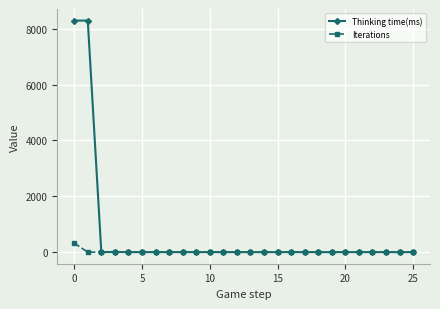

How many lines are shown in the chart?

2